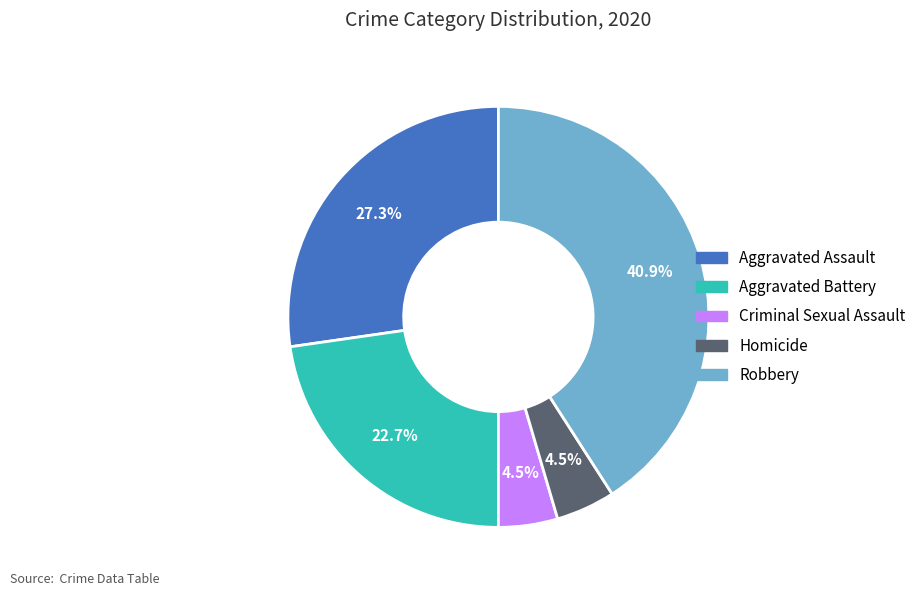

Which slice is the largest?

Robbery